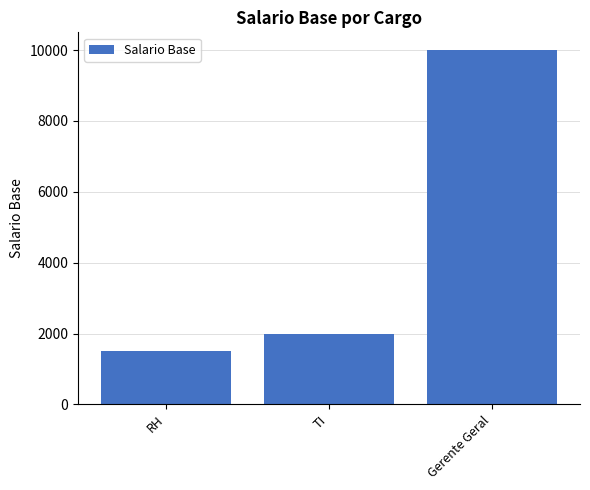

What is the sum of all values?

13500